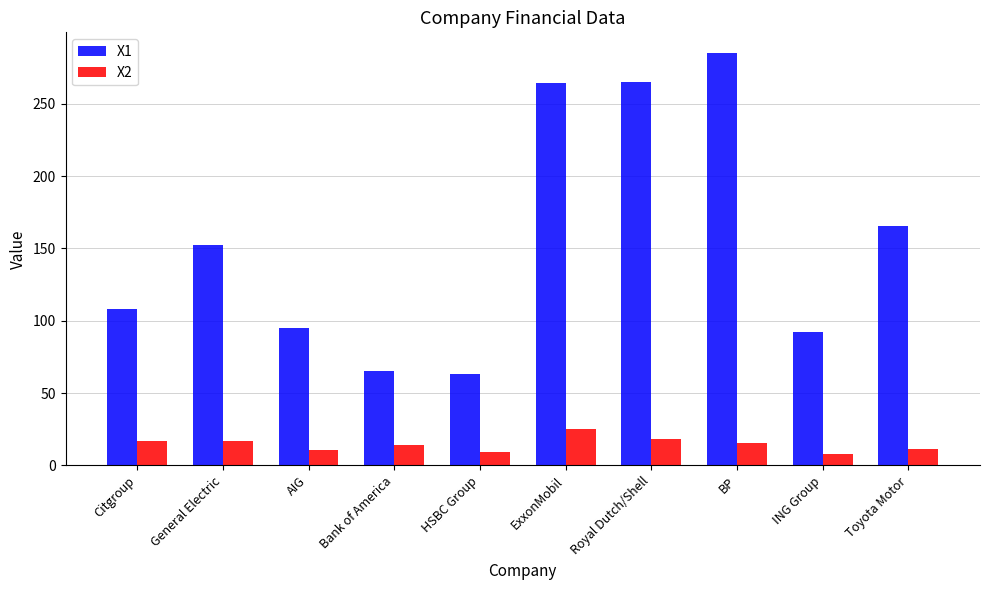

Rank the series at AIG from lowest to highest value.

X2, X1